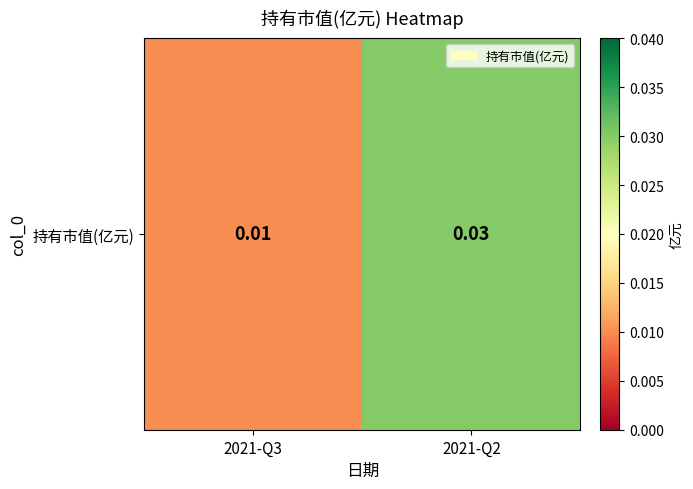

The value at 2021-Q2 is 0.0. True or false?

True